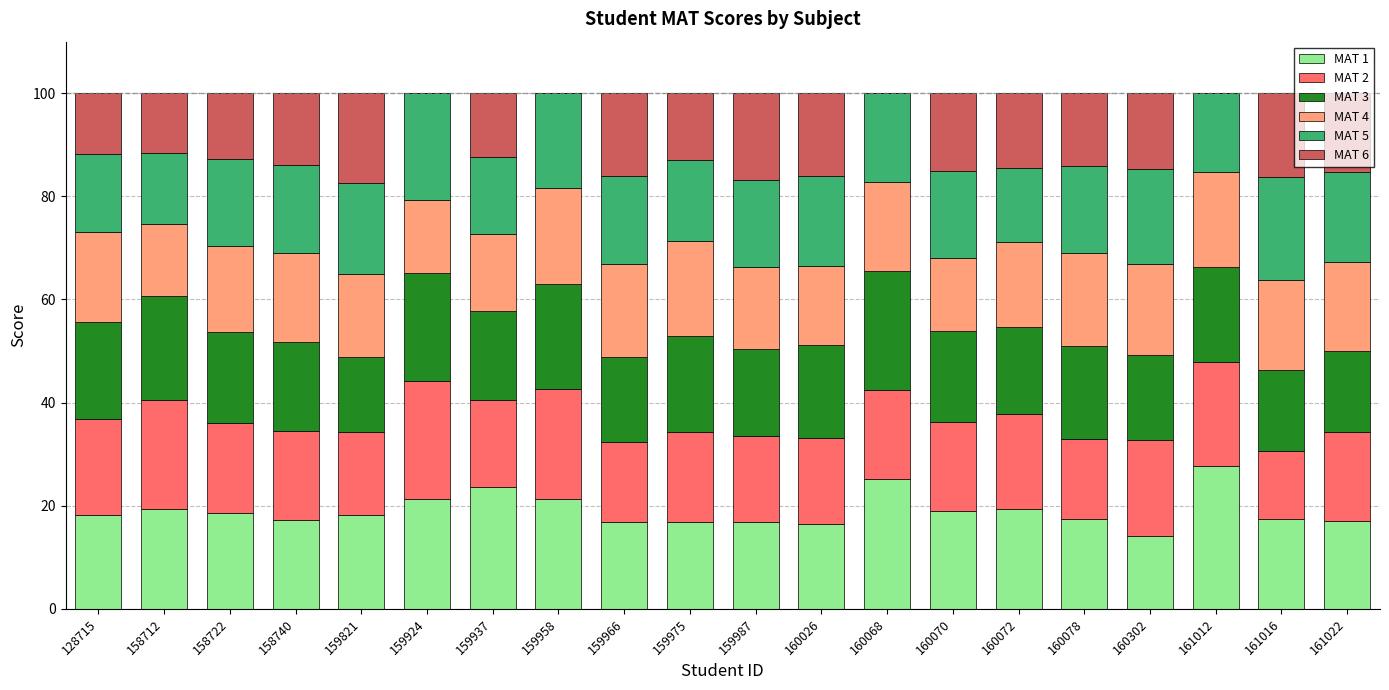

What is the total value across all series at 160026?

100.0